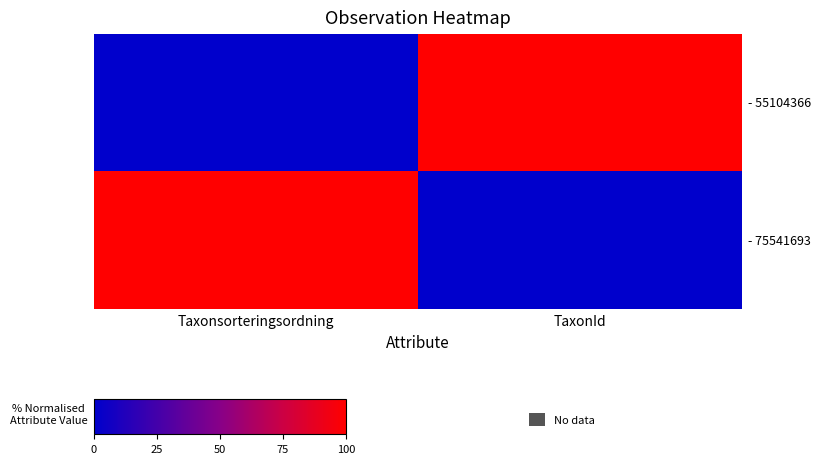

At which category does the chart reach its minimum across all series?

Taxonsorteringsordning